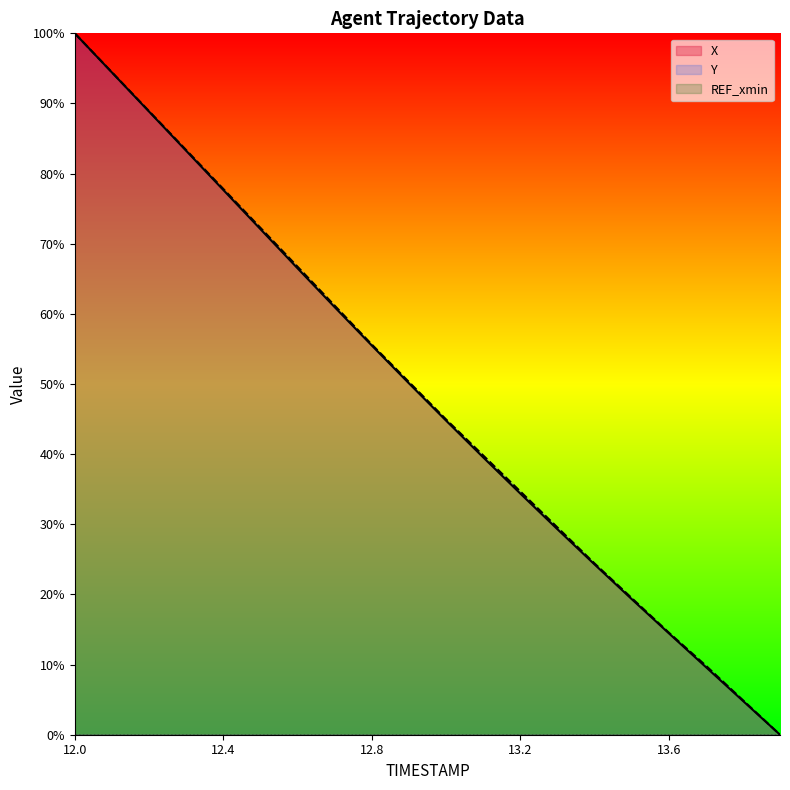

How many values in X are above zero?

19